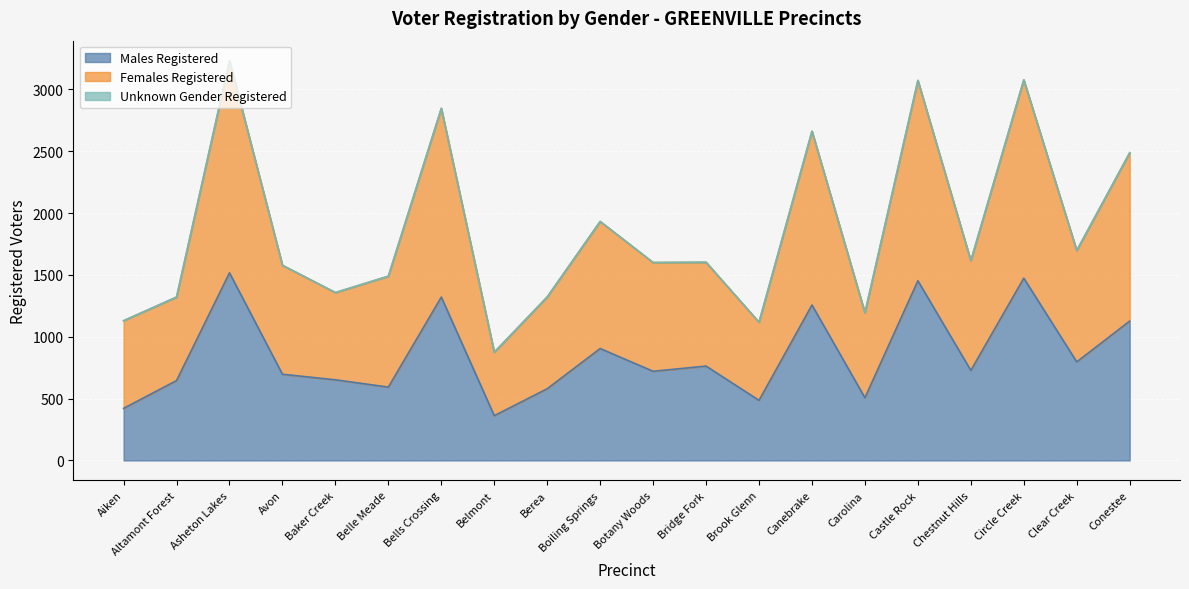

What is the label of the 1st point from the right?

Conestee